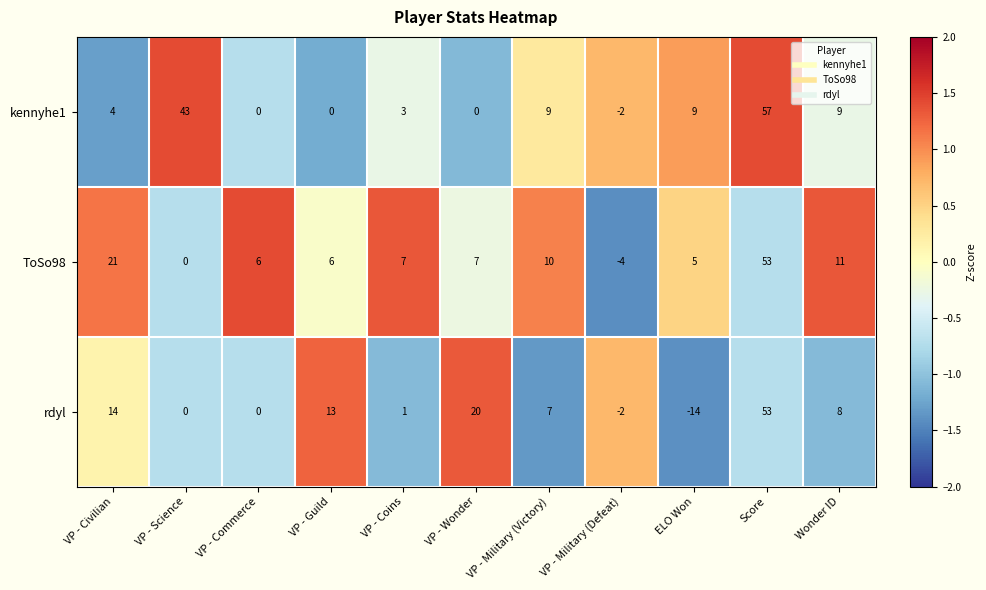

What is the highest value of the kennyhe1 series?

57